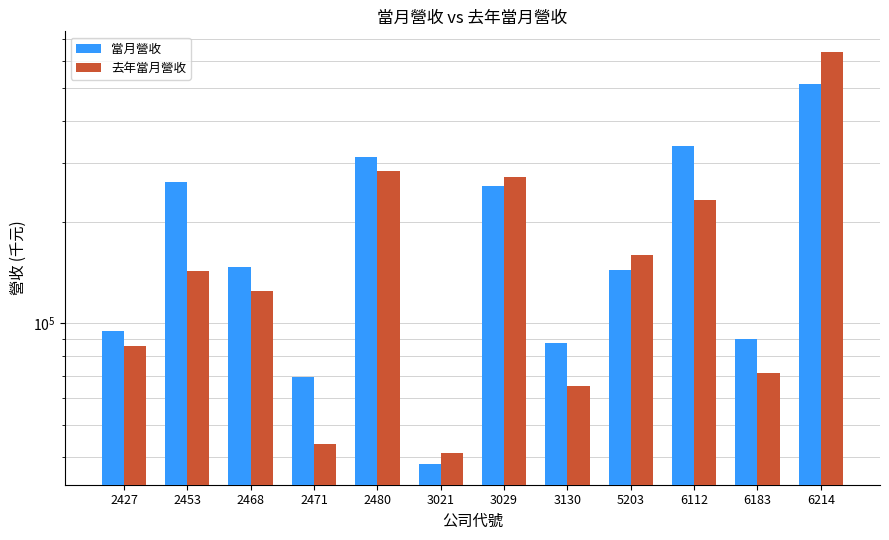

What value does the 去年當月營收 series have at 2468, to the nearest 50?

124350